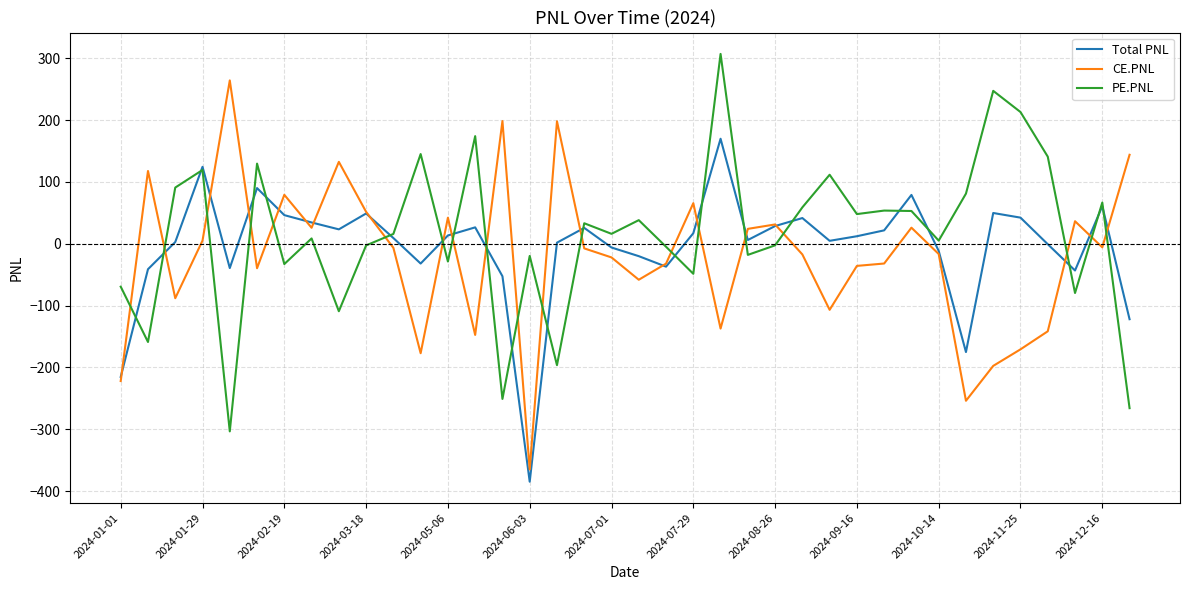

What is the smallest value displayed?

-384.7